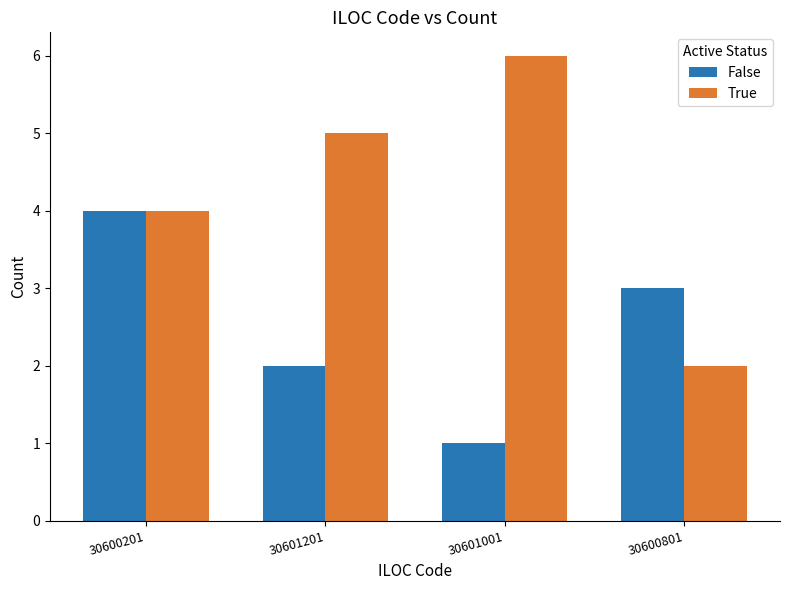

At which label is False closest to 2?

30601201